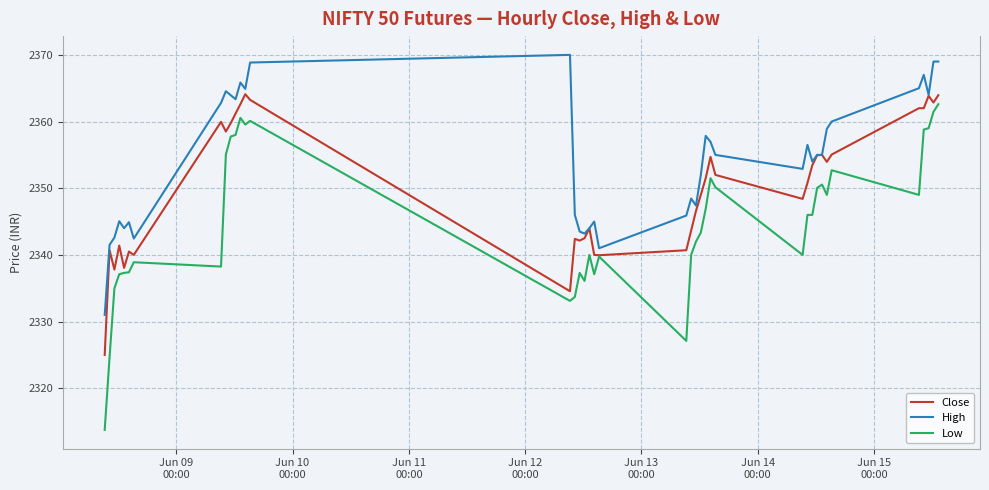

What is the greatest value displayed?

2370.0